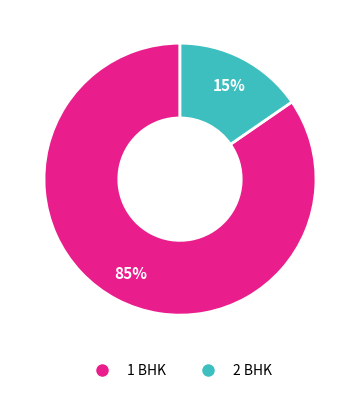

Which category accounts for the majority?

1 BHK